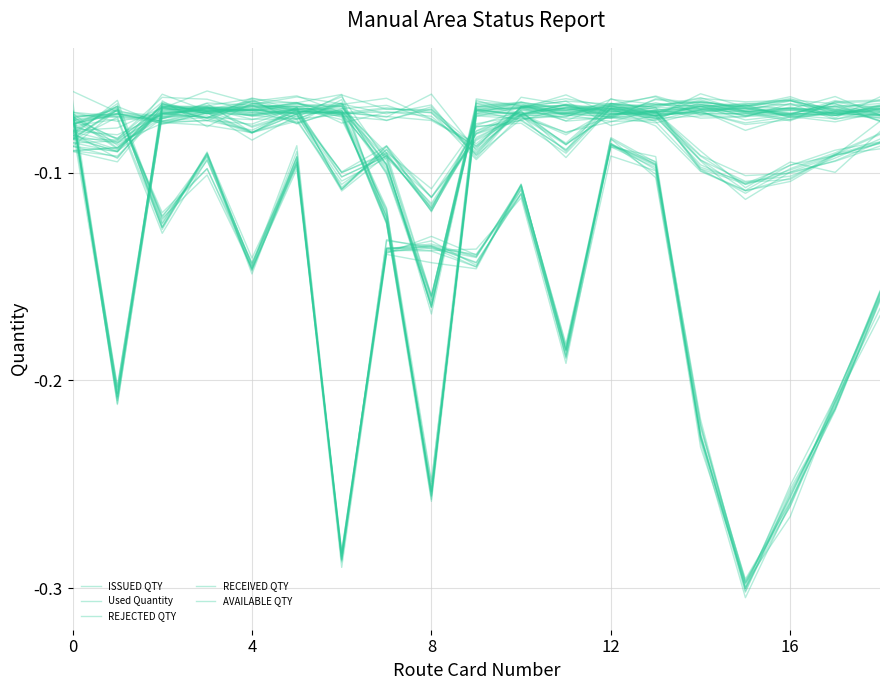

The value of ISSUED QTY at 14 is -0.1. True or false?

False